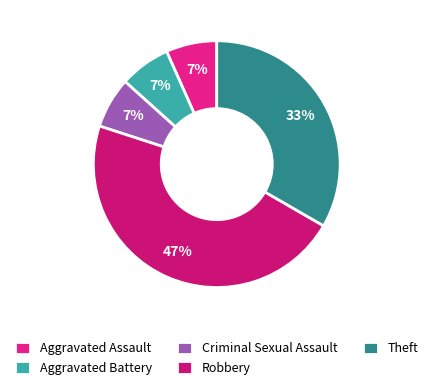

Combined, what portion of the pie is Robbery and Criminal Sexual Assault?

53.3%